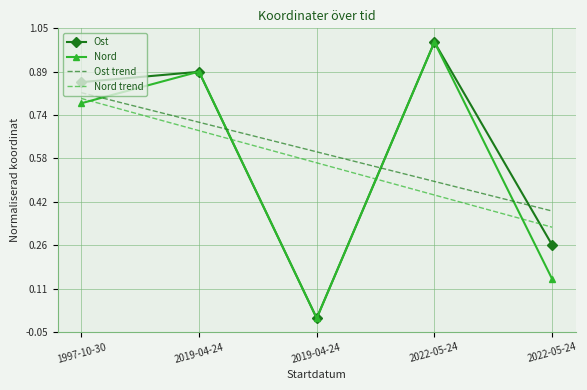

What are all the series names shown in the legend?

Ost, Nord, Ost trend, Nord trend